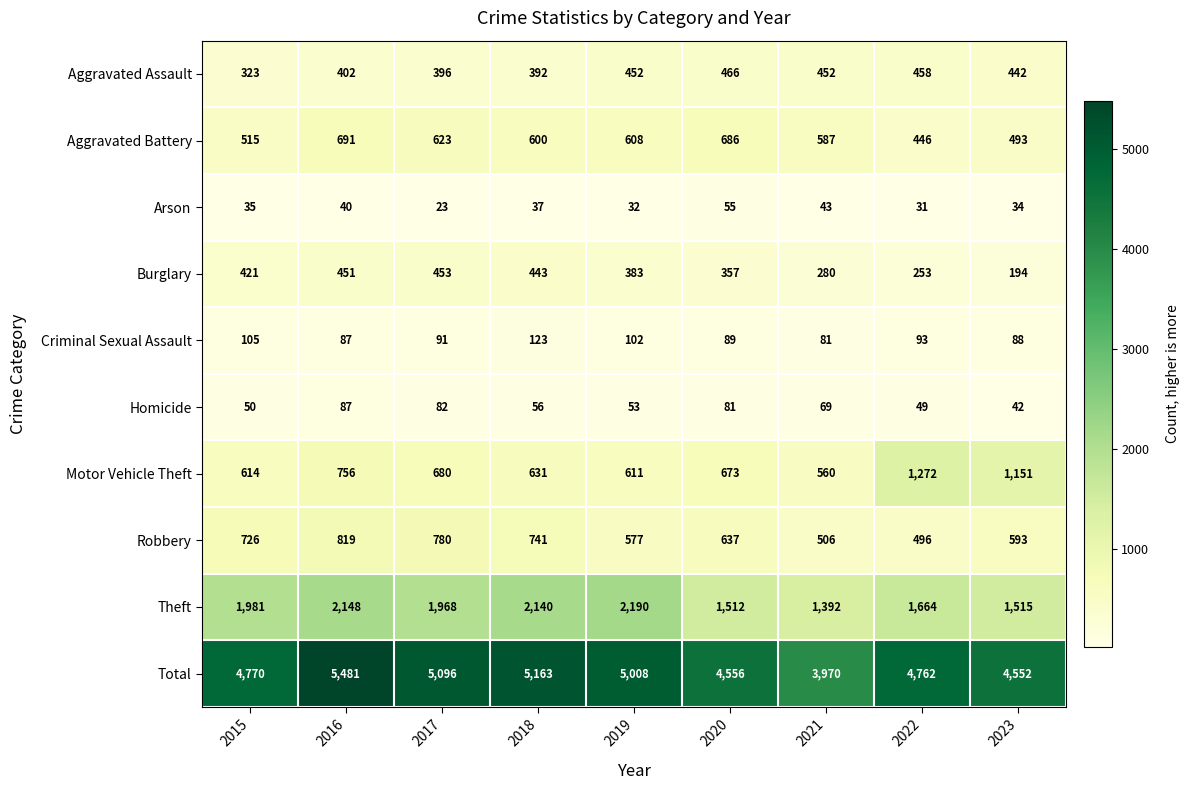

The Burglary series shows 194 at 2023. True or false?

True